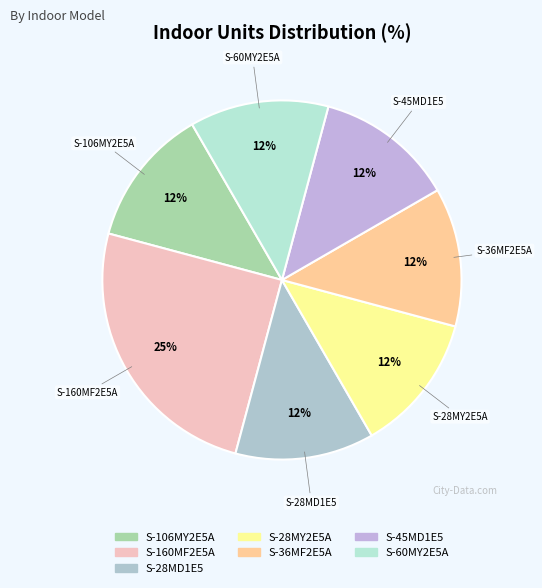

The S-106MY2E5A slice represents 6% of the pie. True or false?

False